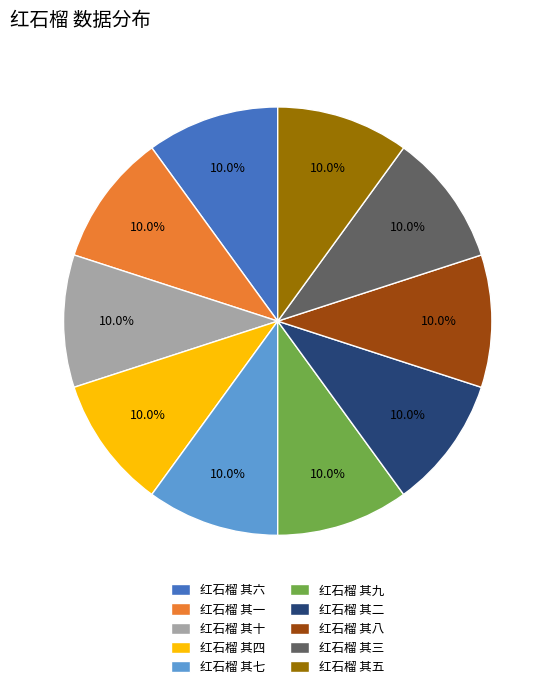

How many slices are in this pie chart?

10